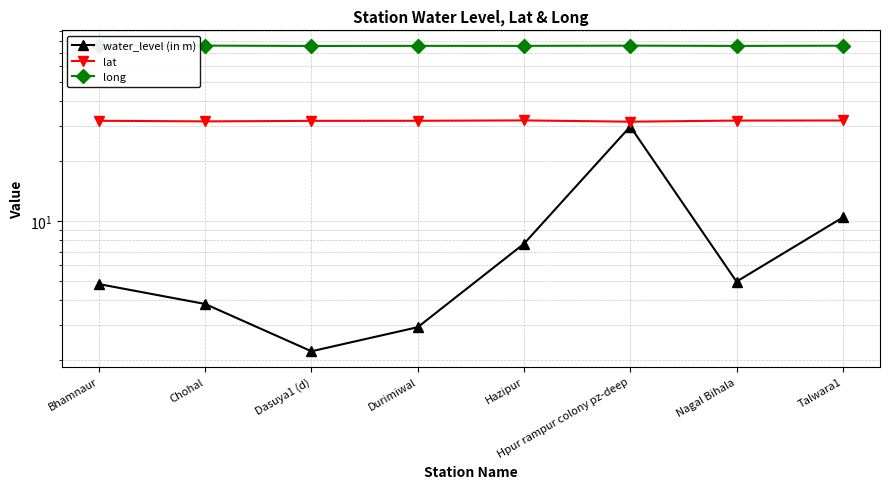

Reading left to right, transcribe all the data shown in this chart.

water_level (in m): Bhamnaur=4.8	Chohal=3.8	Dasuya1 (d)=2.2	Durimiwal=2.9	Hazipur=7.7	Hpur rampur colony pz-deep=29.8	Nagal Bihala=5.0	Talwara1=10.4
lat: Bhamnaur=31.8	Chohal=31.6	Dasuya1 (d)=31.8	Durimiwal=31.8	Hazipur=32.0	Hpur rampur colony pz-deep=31.5	Nagal Bihala=31.9	Talwara1=31.9
long: Bhamnaur=76.0	Chohal=76.0	Dasuya1 (d)=75.7	Durimiwal=75.8	Hazipur=75.8	Hpur rampur colony pz-deep=75.9	Nagal Bihala=75.7	Talwara1=75.9